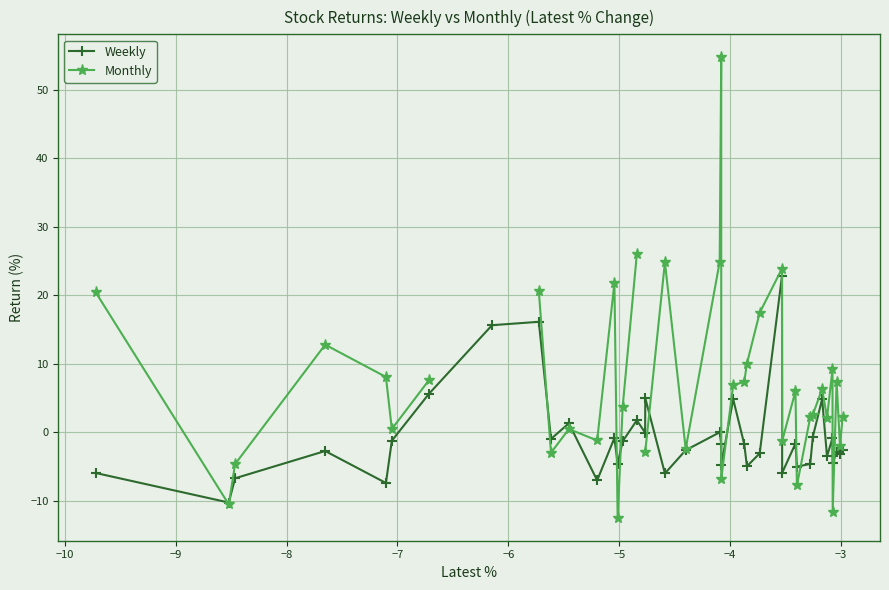

What is the highest value of the Weekly series?

22.8